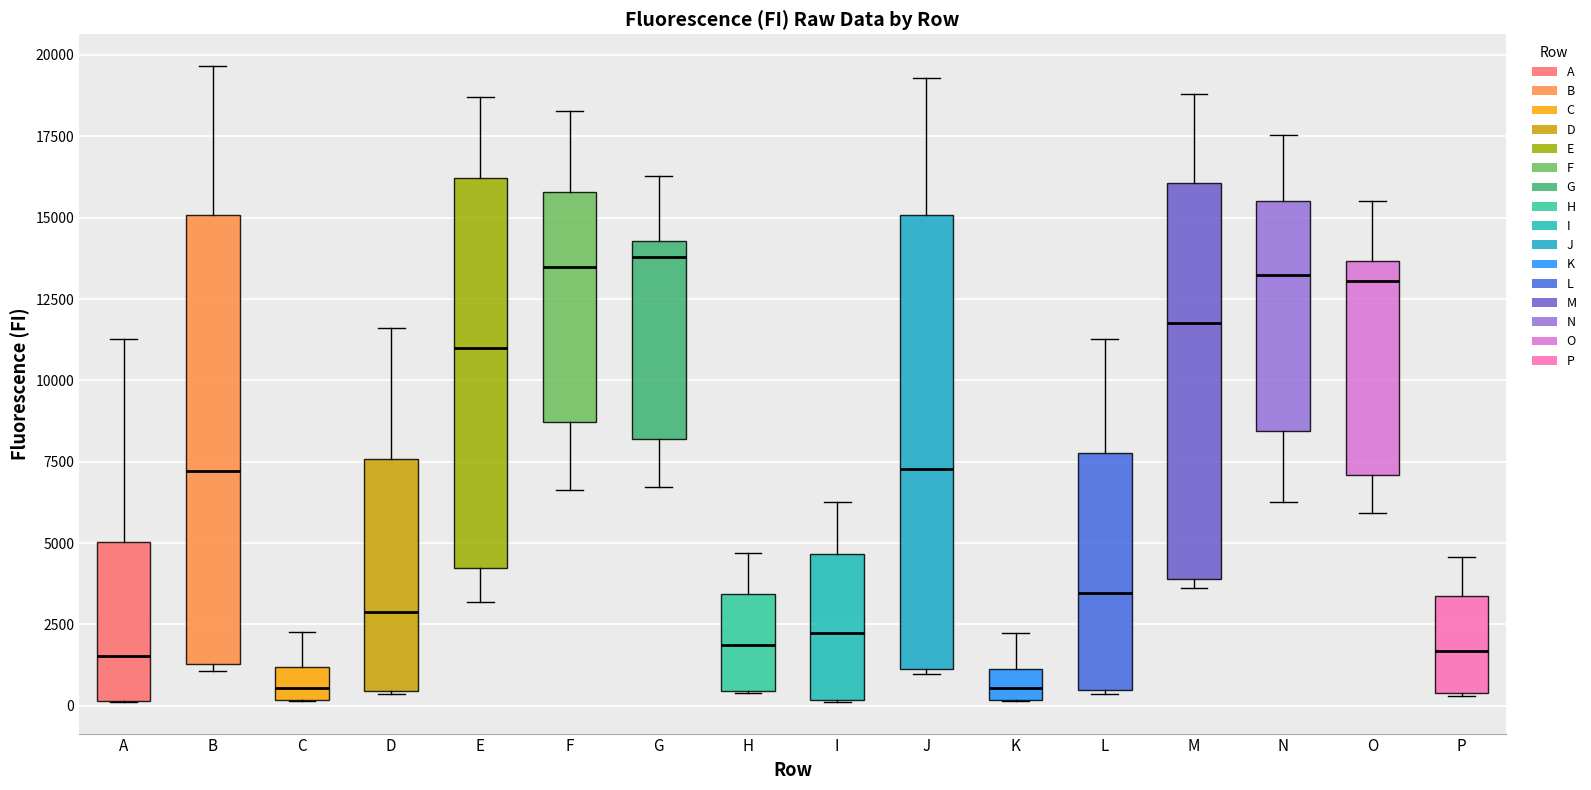

Reading left to right, transcribe this box plot: for each box, give where its median line is, the range the box spans, and where its two whiskers end, as read against the y-axis. The values are not printed on the chart, so give them approximately, as read against the axis.

A: median 1500, box 0 to 5000, whiskers 0 to 11500
B: median 7000, box 1500 to 15000, whiskers 1000 to 19500
C: median 500, box 0 to 1000, whiskers 0 to 2500
D: median 3000, box 500 to 7500, whiskers 500 to 11500
E: median 11000, box 4000 to 16000, whiskers 3000 to 18500
F: median 13500, box 8500 to 16000, whiskers 6500 to 18500
G: median 14000, box 8000 to 14500, whiskers 6500 to 16500
H: median 2000, box 500 to 3500, whiskers 500 to 4500
I: median 2000, box 0 to 4500, whiskers 0 to 6500
J: median 7500, box 1000 to 15000, whiskers 1000 (just below the box's lower edge) to 19500
K: median 500, box 0 to 1000, whiskers 0 to 2000
L: median 3500, box 500 to 8000, whiskers 500 to 11500
M: median 12000, box 4000 to 16000, whiskers 3500 to 19000
N: median 13500, box 8500 to 15500, whiskers 6000 to 17500
O: median 13000, box 7000 to 13500, whiskers 6000 to 15500
P: median 1500, box 500 to 3500, whiskers 500 to 4500